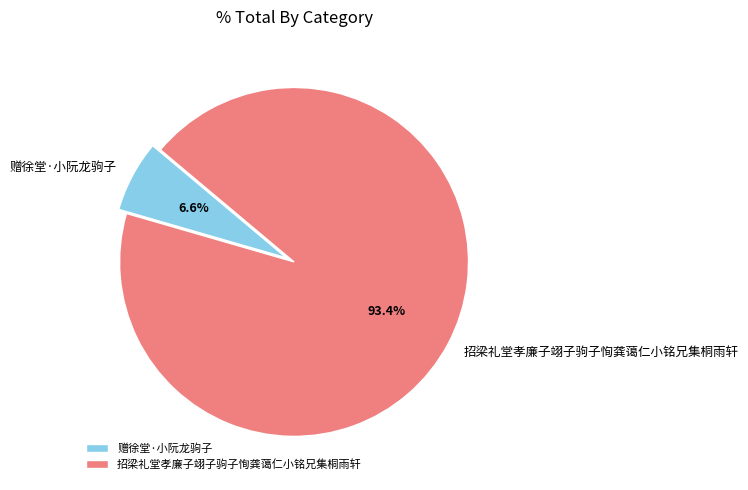

Which has a higher value, 招梁礼堂孝廉子翊子驹子恂龚蔼仁小铭兄集桐雨轩 or 赠徐堂·小阮龙驹子?

招梁礼堂孝廉子翊子驹子恂龚蔼仁小铭兄集桐雨轩